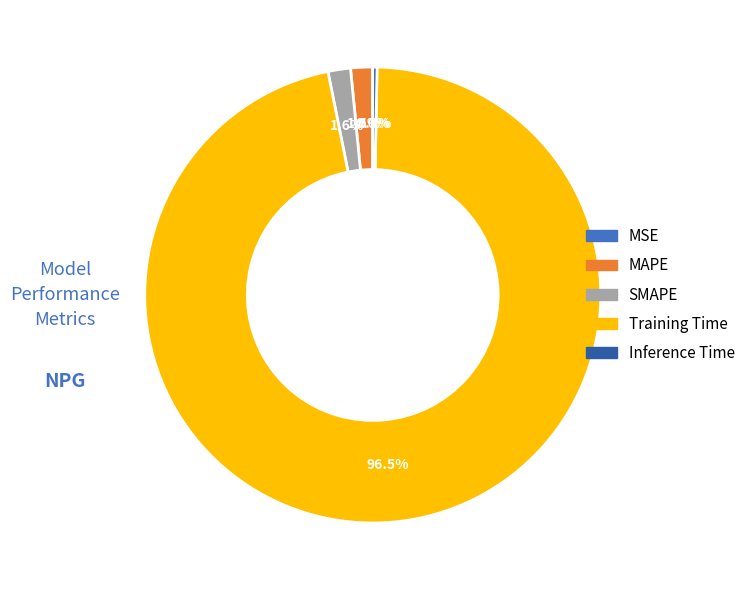

To the nearest percent, what is the difference between the largest and smallest slice percentages?

97%